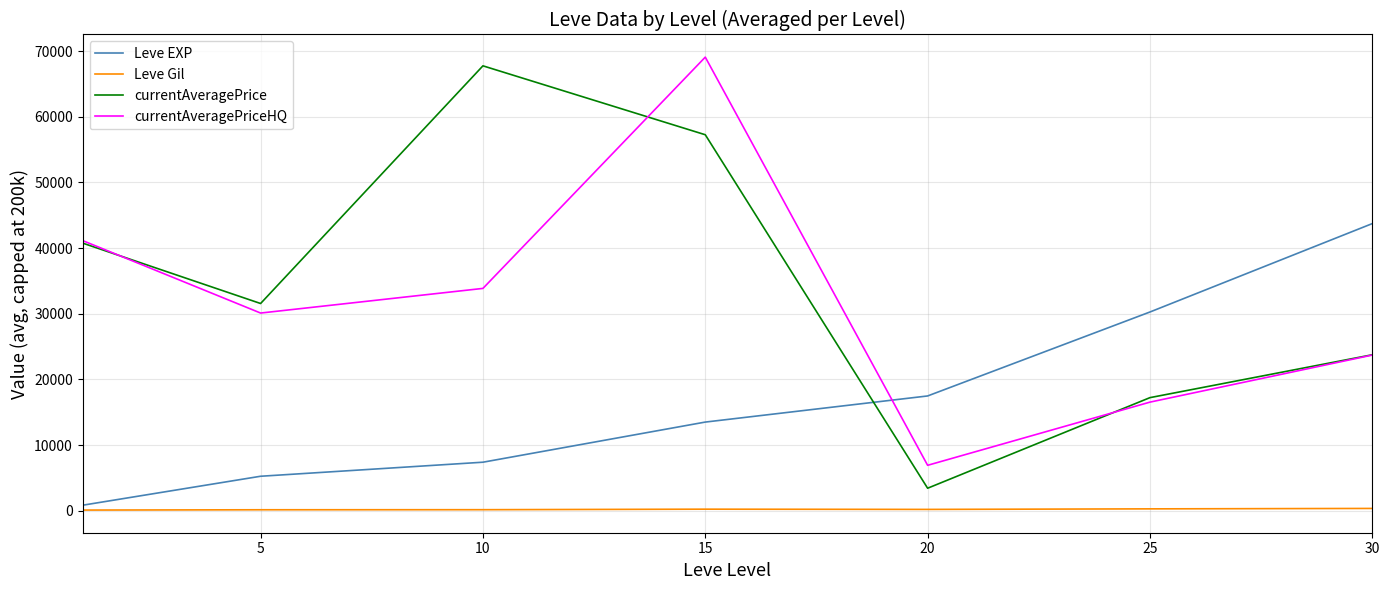

True or false: Leve Gil and currentAveragePriceHQ cross at least once.

False